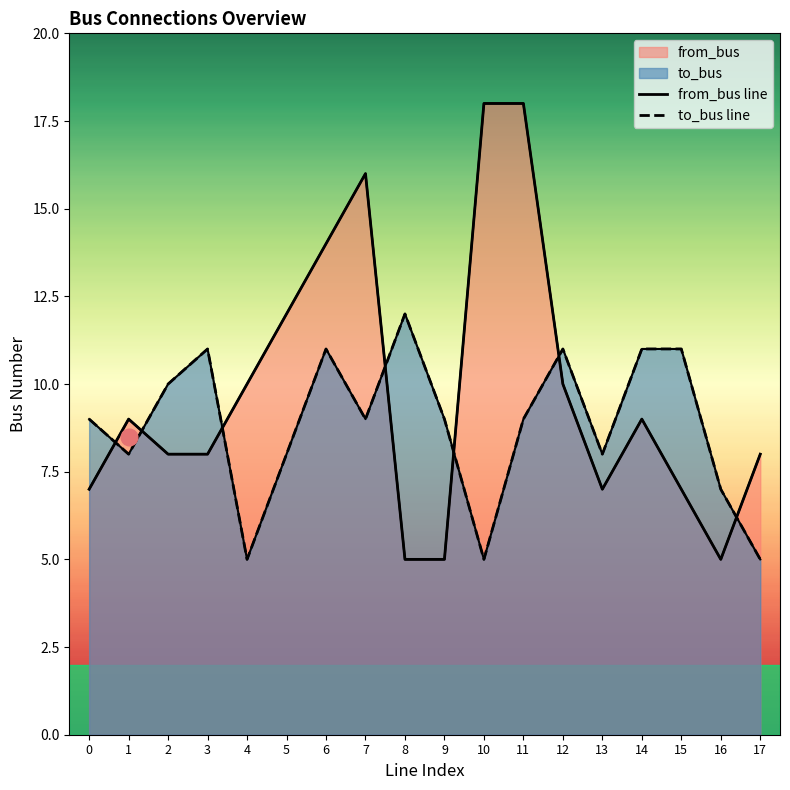

What is the maximum value shown in the chart?

18